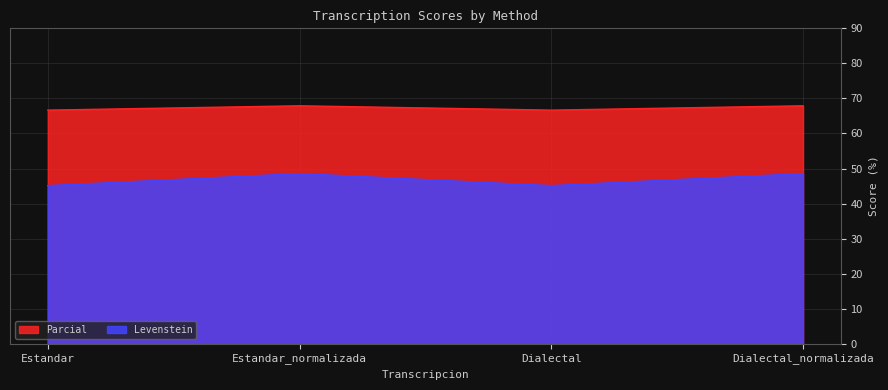

What is the highest value of the Parcial series?

67.9